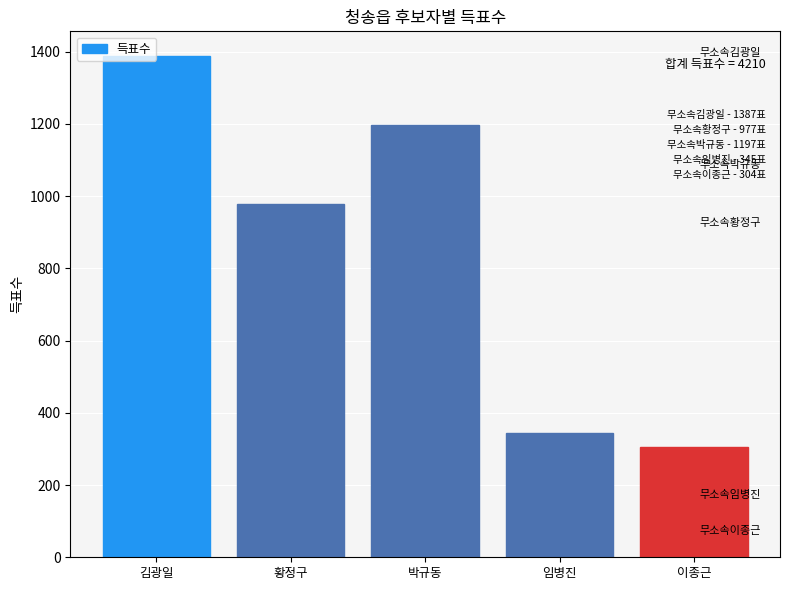

Which has a higher value, 임병진 or 김광일?

김광일